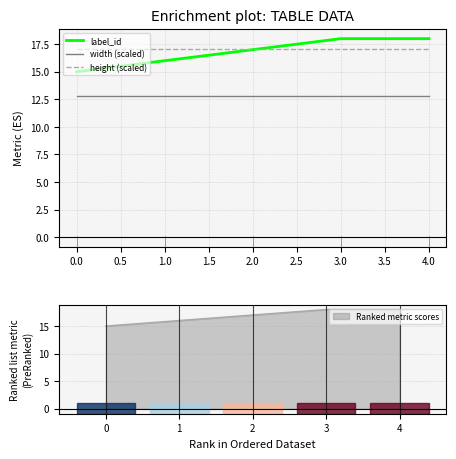

True or false: width (scaled) and label_id cross at least once.

False